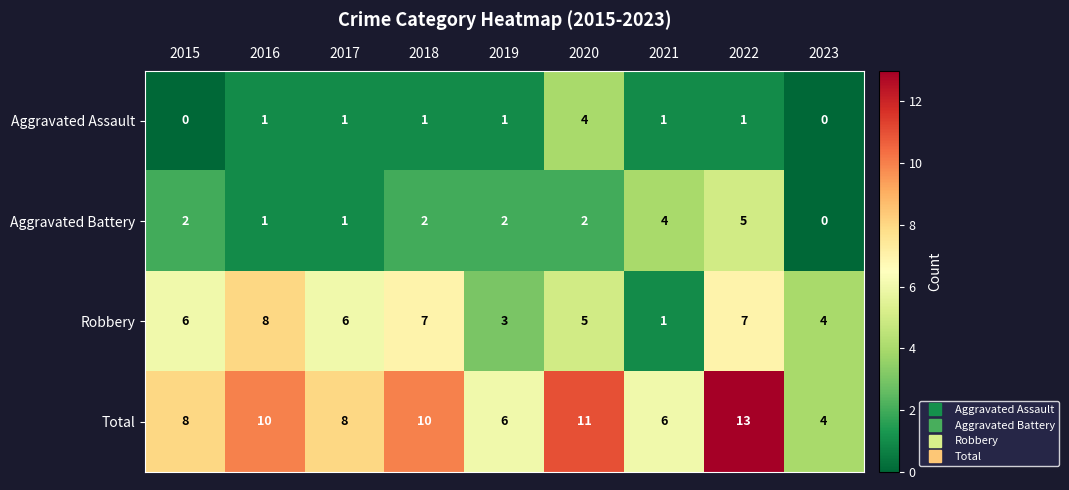

Count the Total values in the range 6 to 10.

6